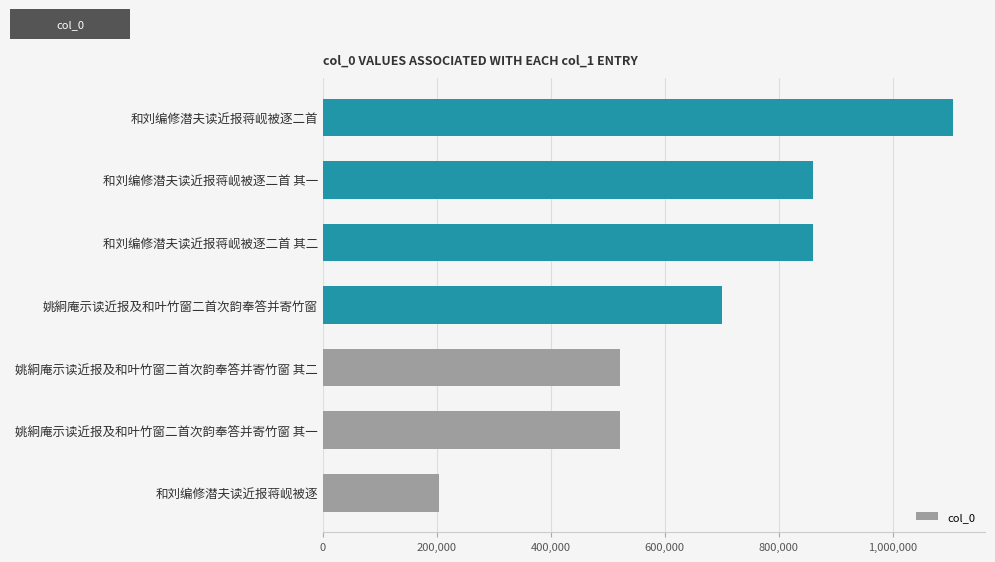

What is the average value?

682129